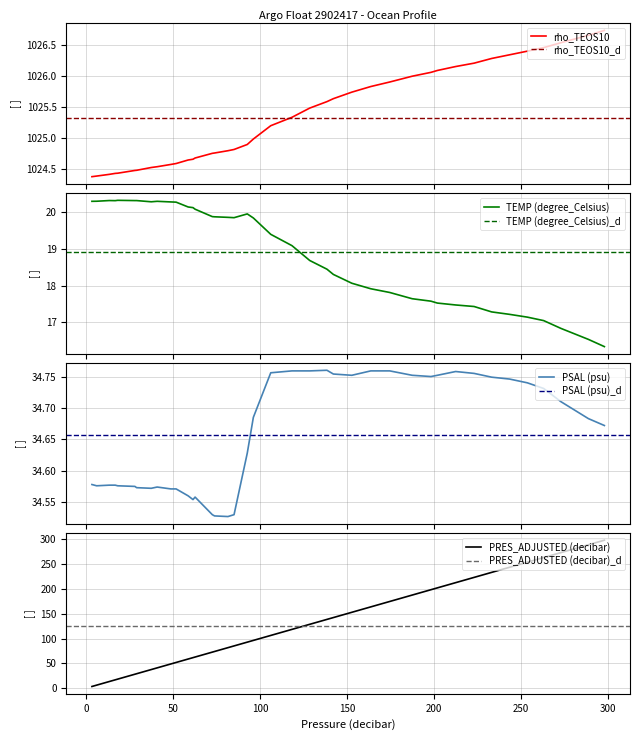

What is the difference between the second highest and minimum values in the rho_TEOS10 series?

2.3